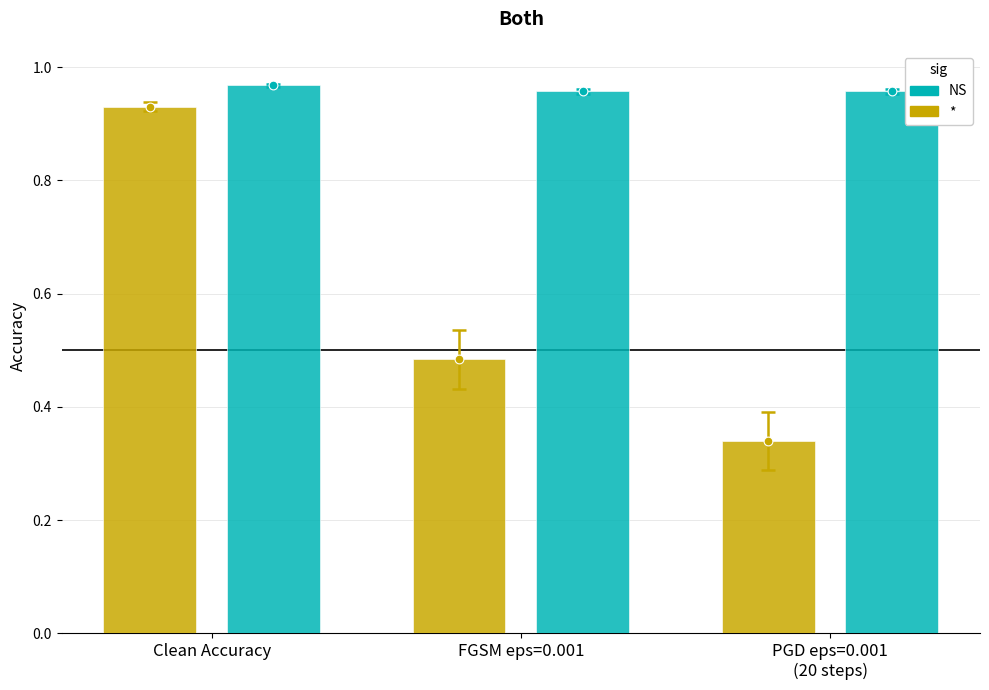

Is the value of iTransformer at Clean Accuracy greater than the value of TSCMamba at FGSM eps=0.001?

Yes